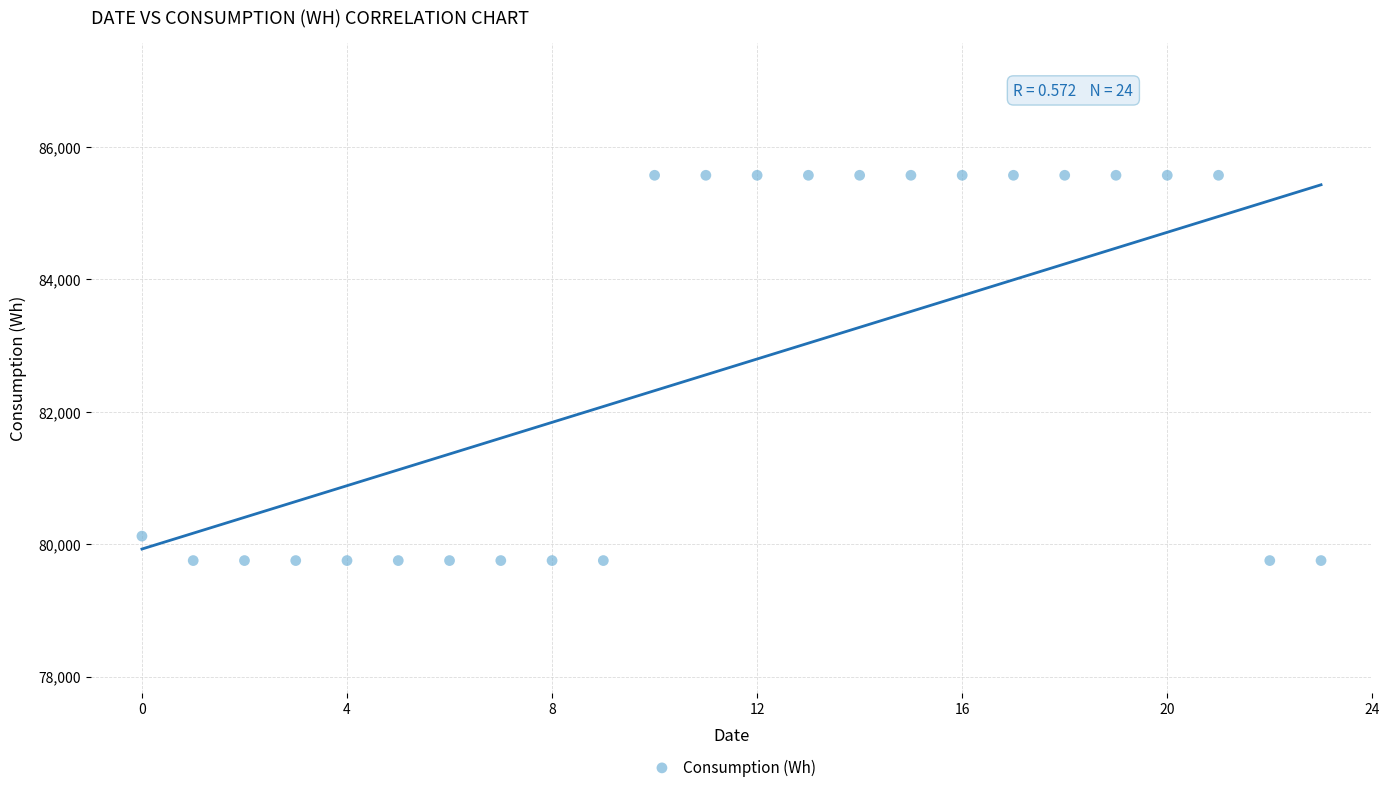

What Y value in the scatter plot is closest to 82663?

80121.5